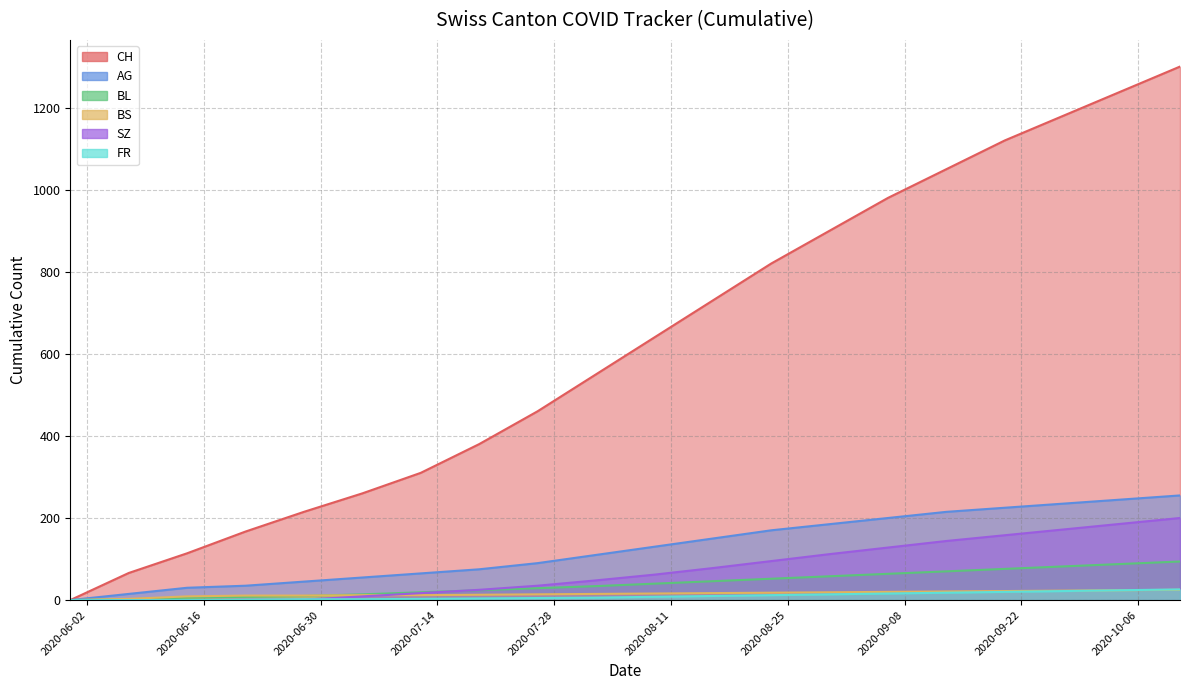

Is it true that FR equals 24 at 2020-10-04?

True